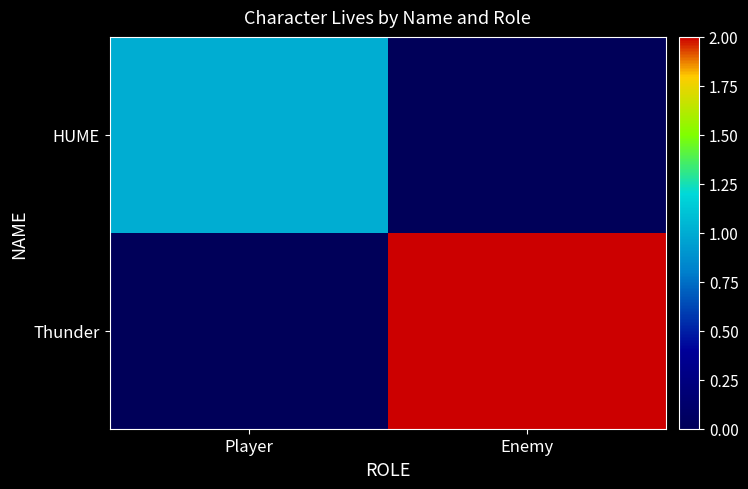

Between Player and Enemy, which series saw the biggest shift?

Thunder